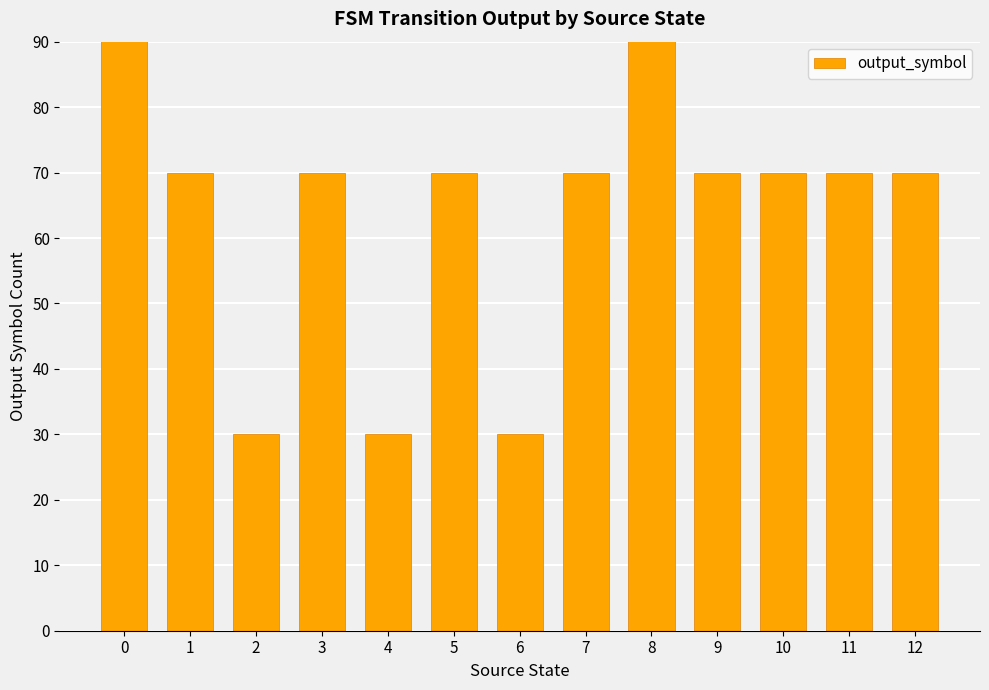

The value at 2 is 30. True or false?

True